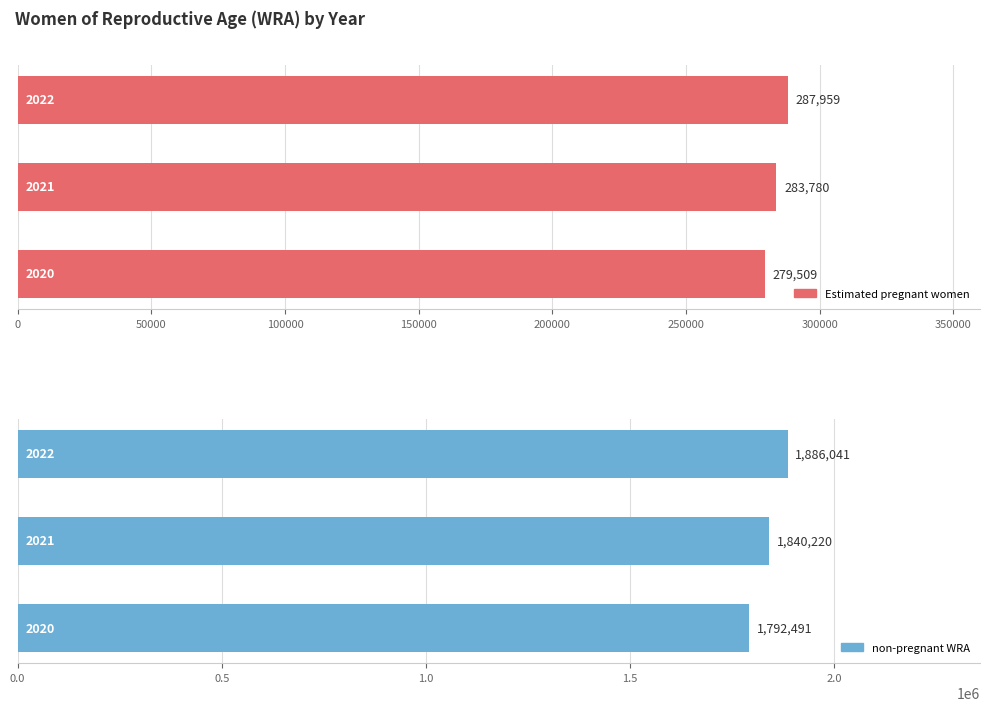

How many data points in non-pregnant WRA are above 1840220?

2